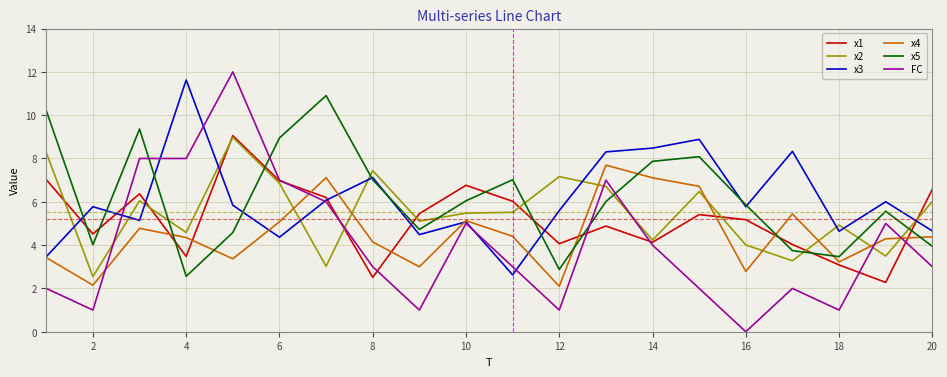

Which series has the largest range (max minus min)?

FC